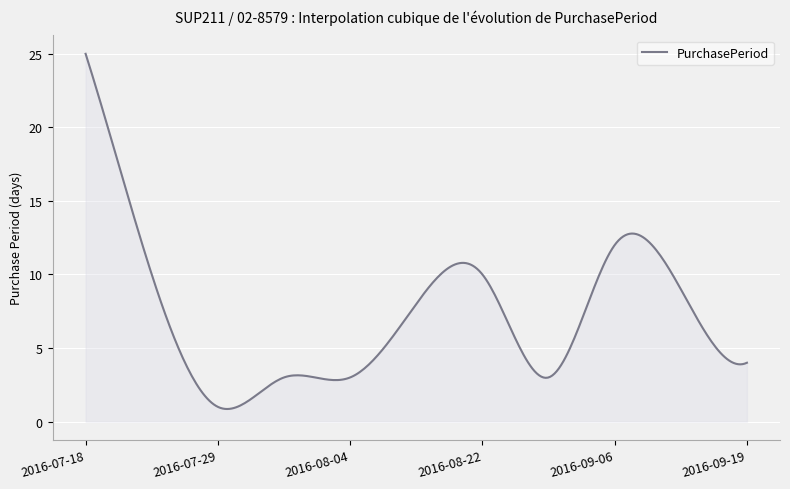

Does the chart have visible grid lines?

Yes